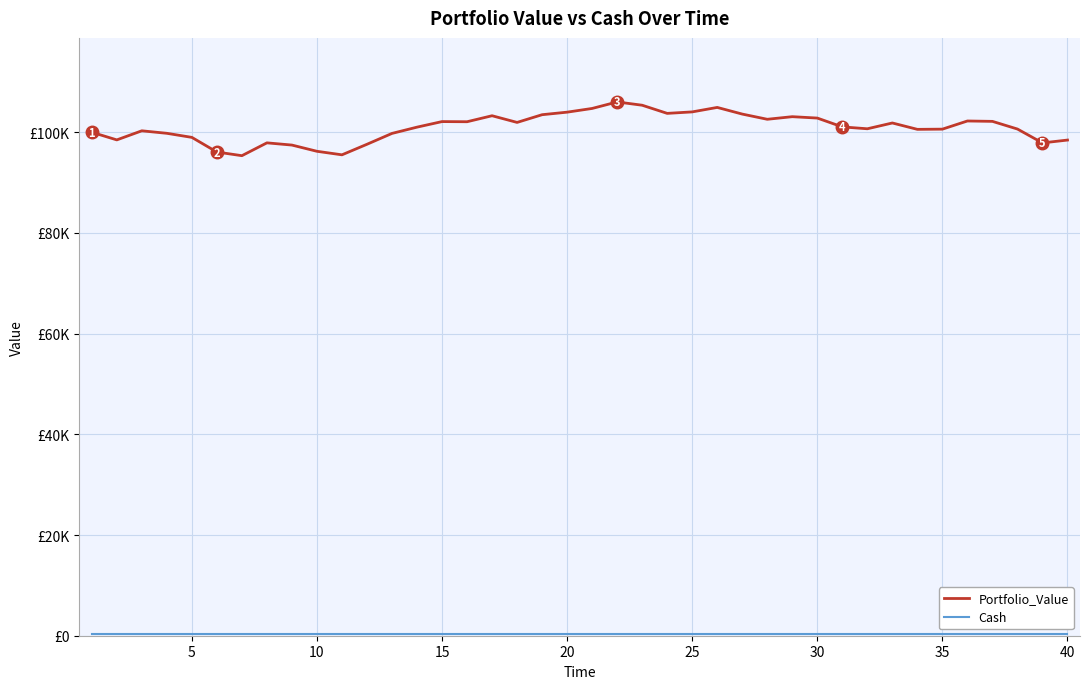

What is the sum of all Portfolio_Value values?

4038426.5